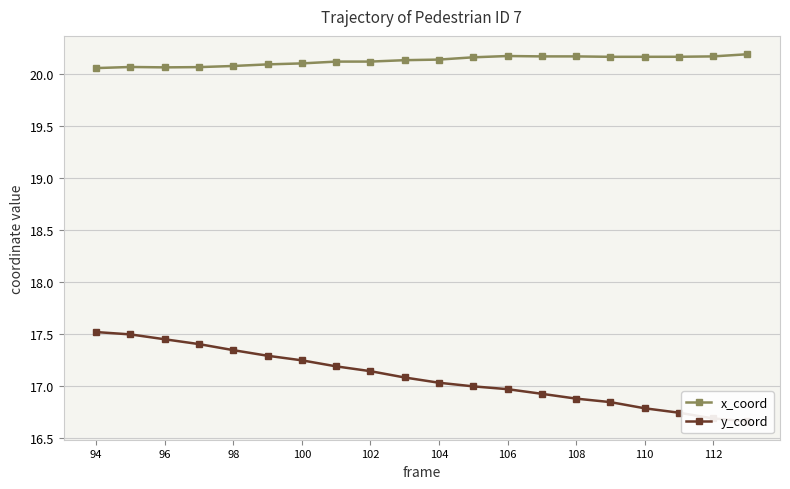

True or false: y_coord and x_coord cross at least once.

False